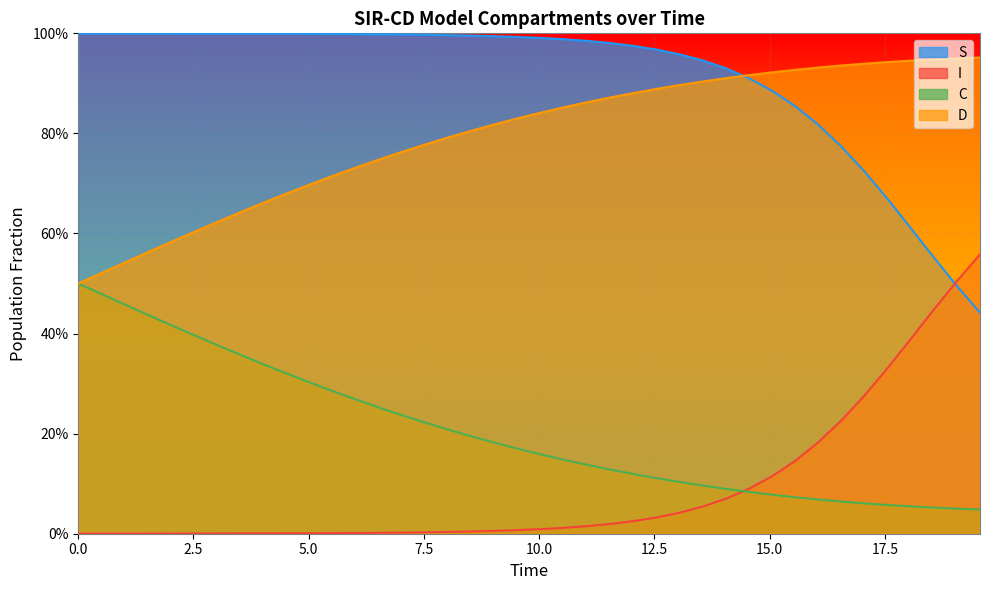

Which series has the largest total across all categories?

S